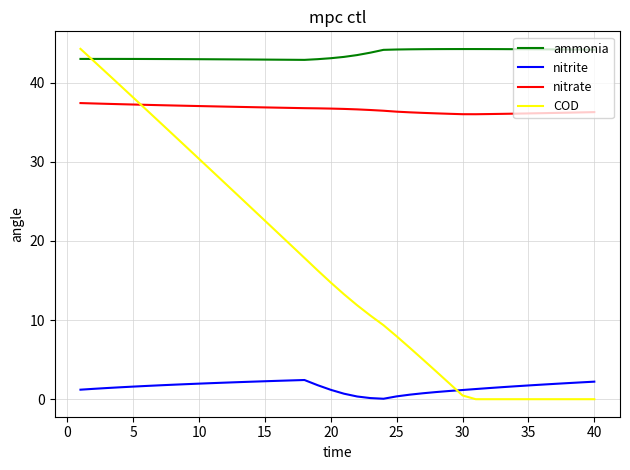

True or false: ammonia and nitrate cross at least once.

False